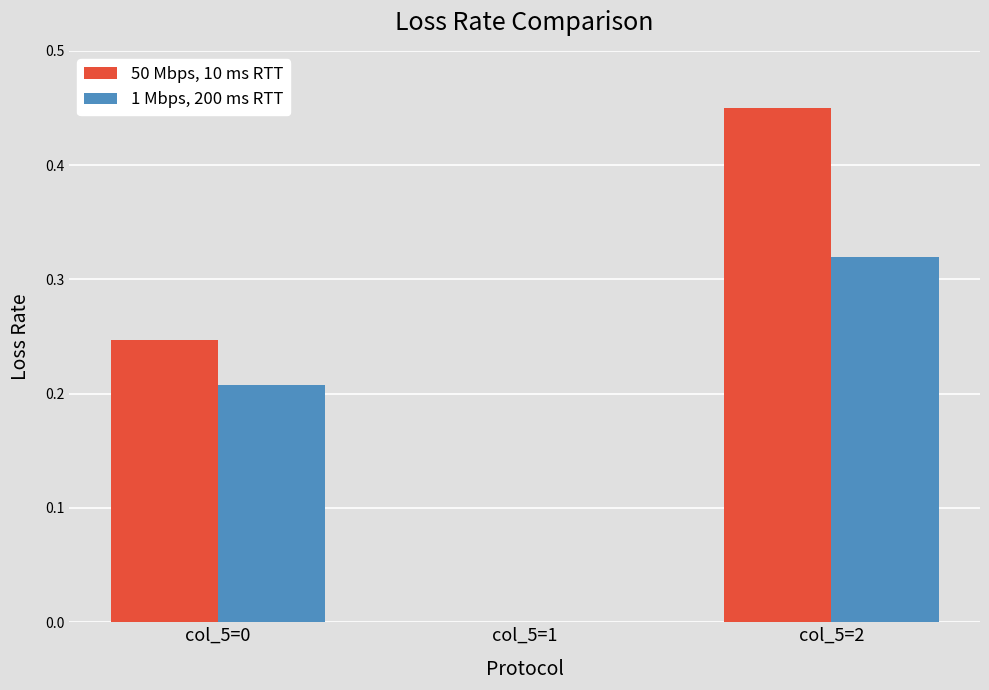

The value of 1 Mbps, 200 ms RTT at col_5=1 is 0.1. True or false?

False